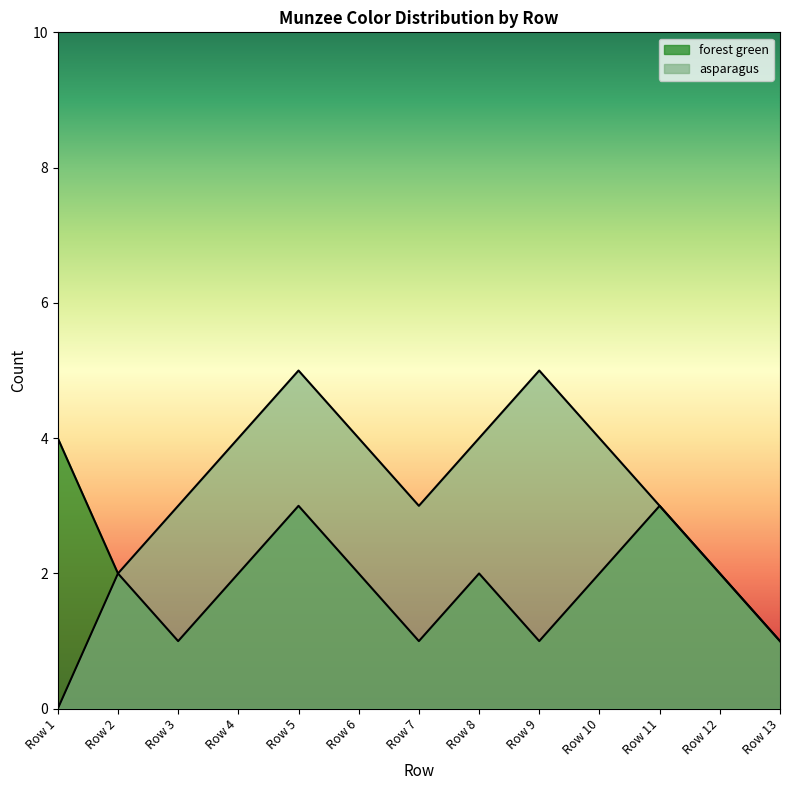

Read the asparagus value at Row 10.

4